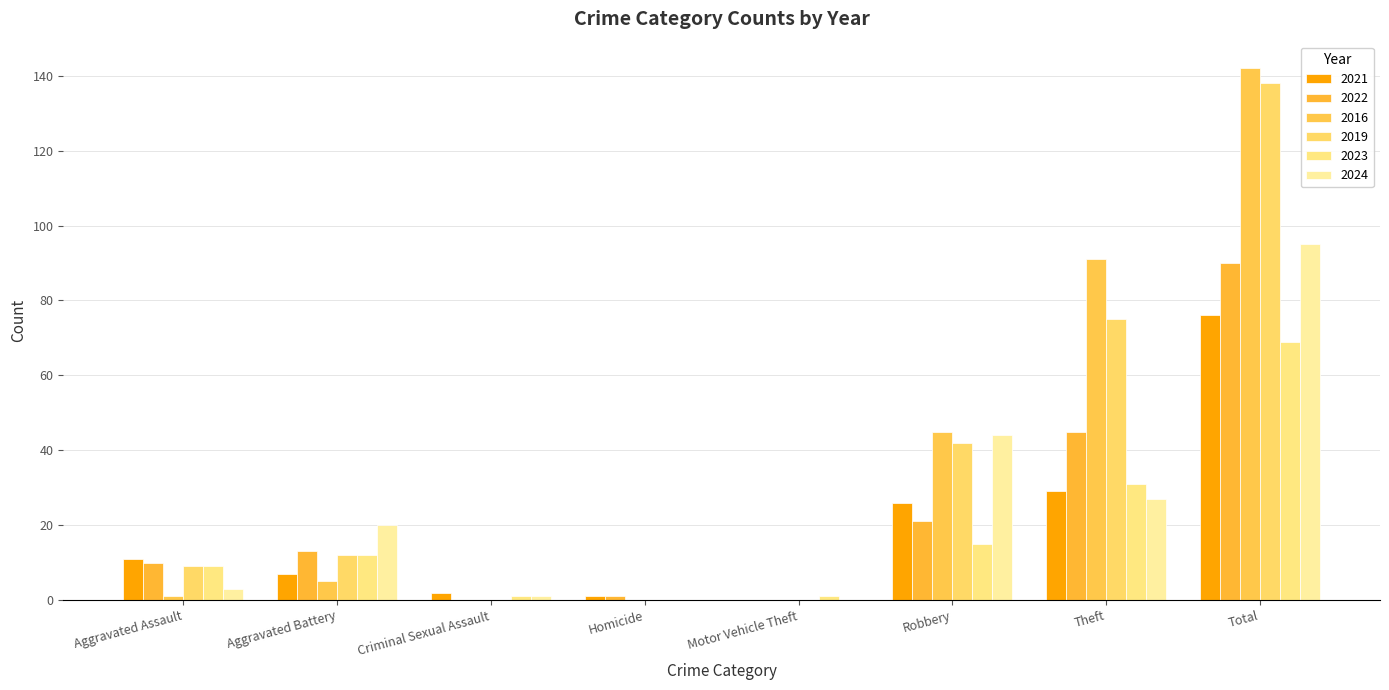

What is the sum of the 2024 values at Motor Vehicle Theft and Theft?

27